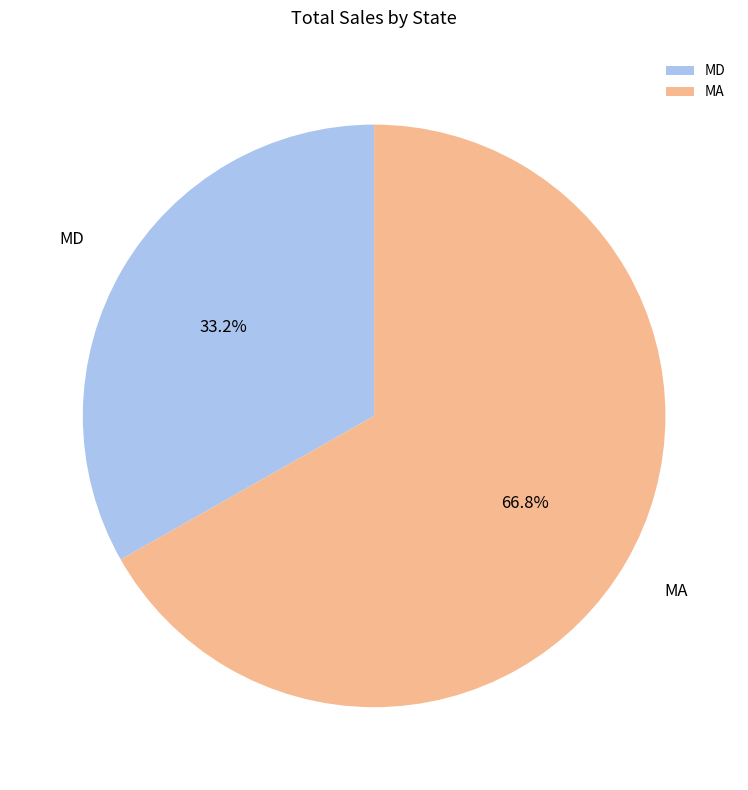

Is there a majority slice in this chart?

Yes